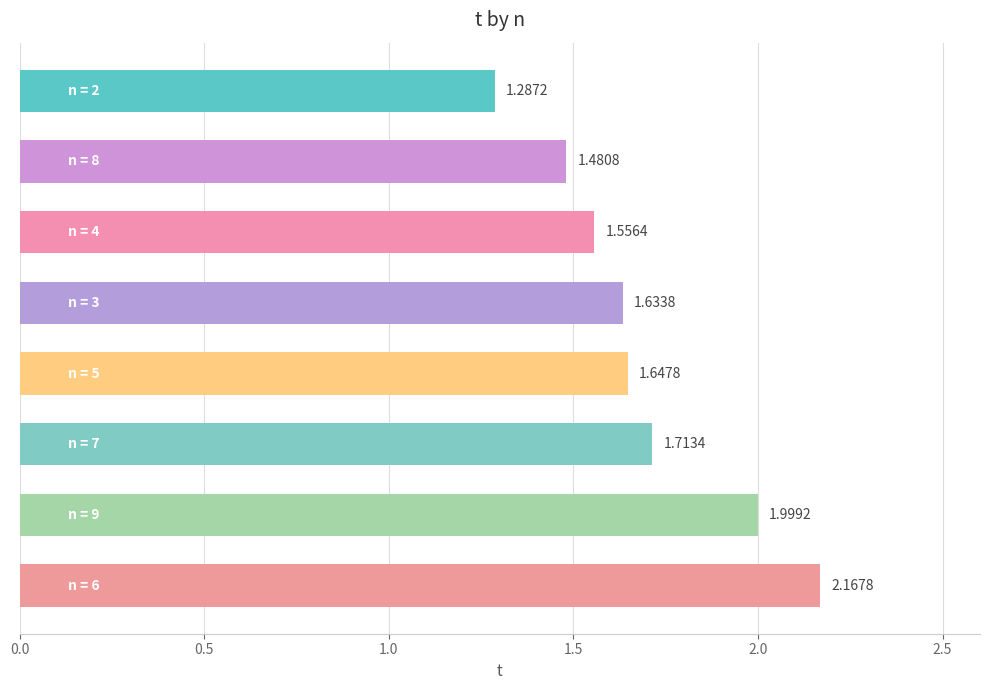

What is the difference between the maximum and second lowest values?

0.7